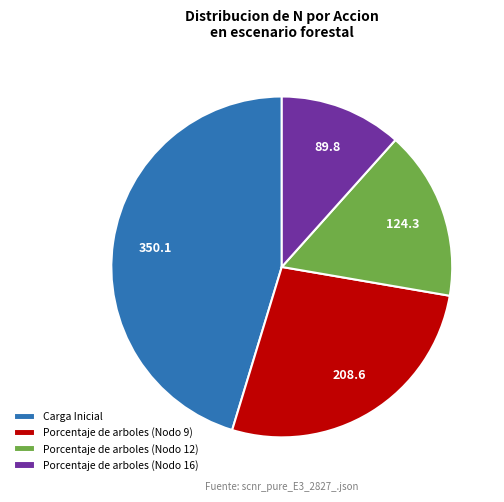

What is the smallest slice in the pie chart?

Porcentaje de arboles (Nodo 16)